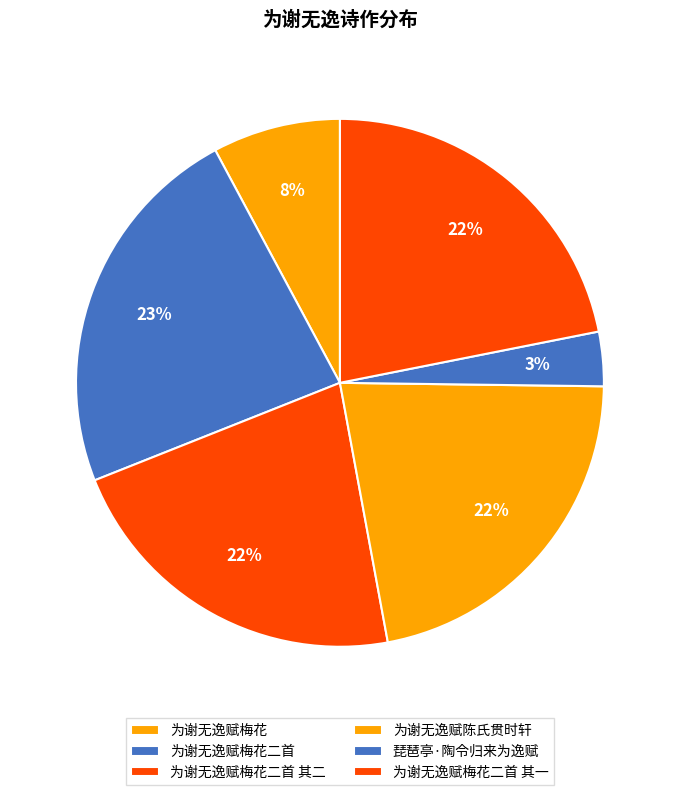

How many slices are in this pie chart?

6